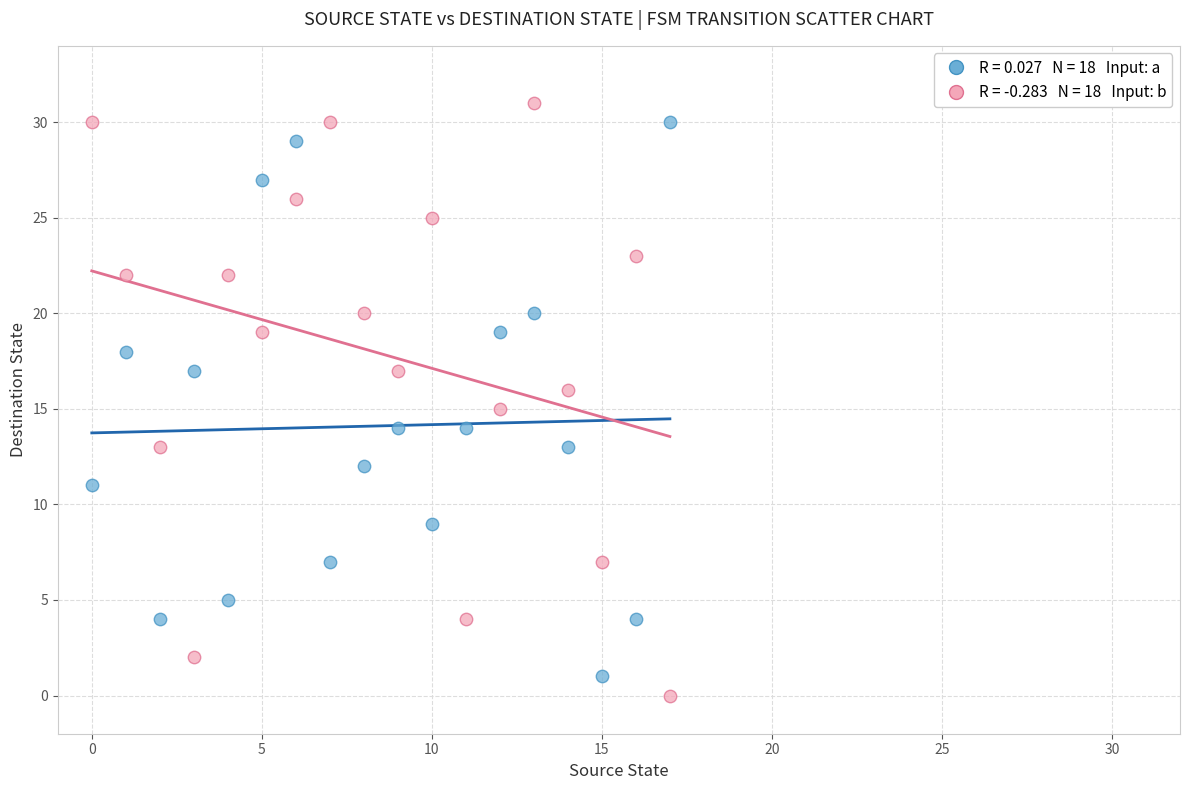

Across all data points, what is the range of Y values (max minus min)?

31